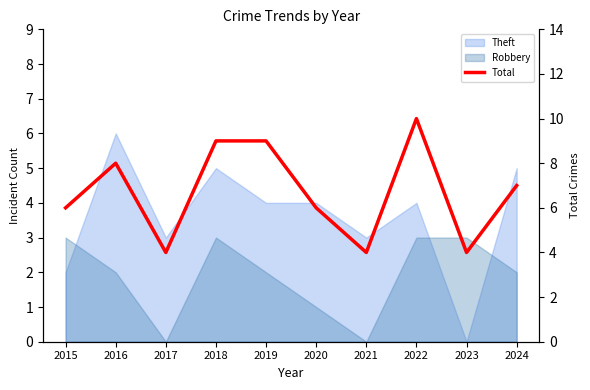

How many data points are above 7?

4